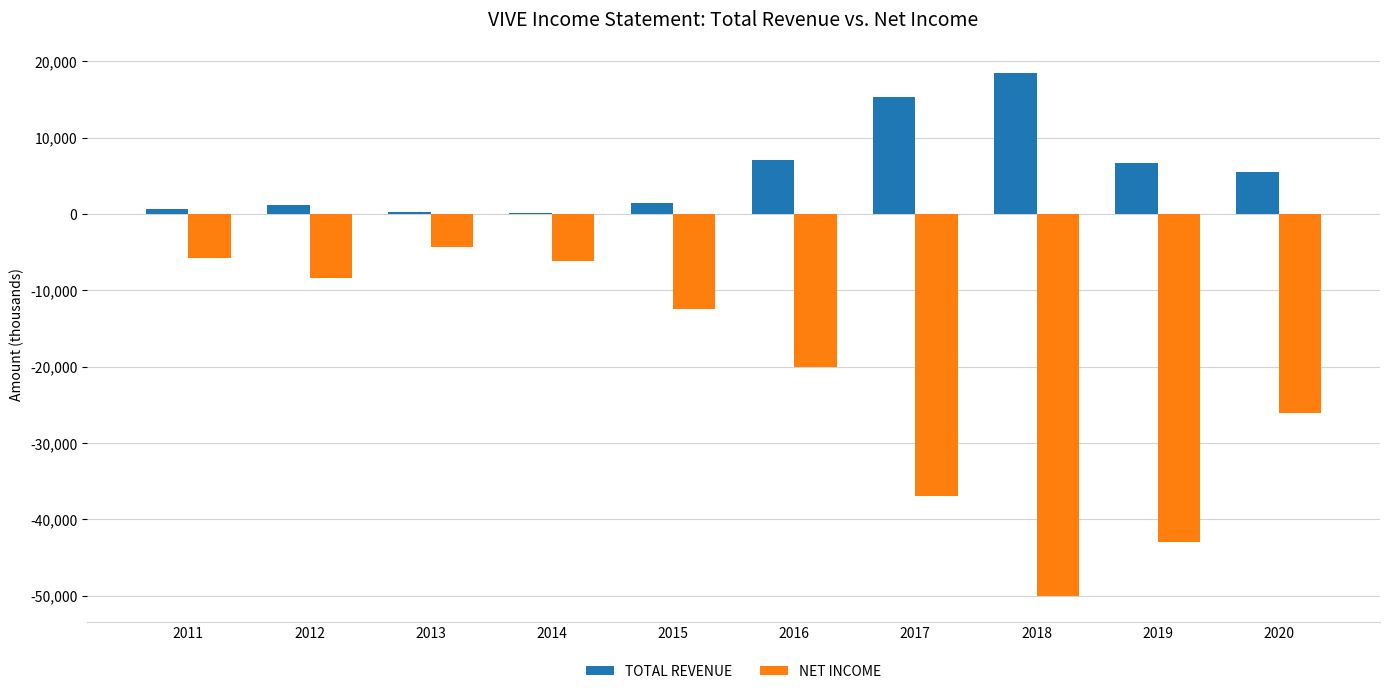

Is the value of NET INCOME at 2011 greater than the value of TOTAL REVENUE at 2011?

No